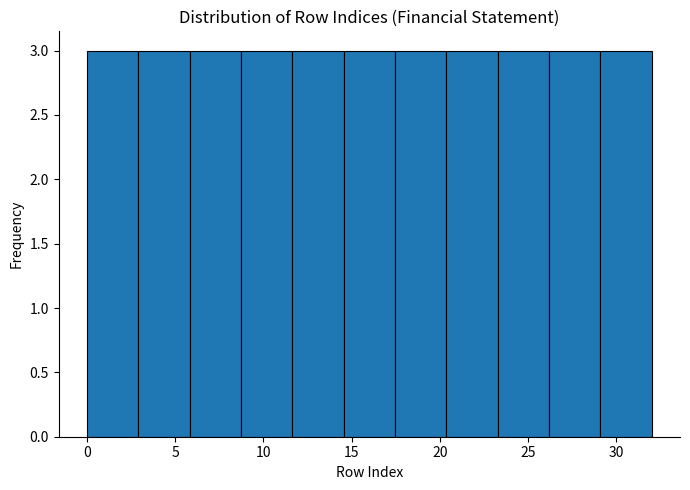

Reading left to right, list every bar in this chart as the range it spans on the x-axis followed by its height. Neither the bar edges nor the heights are printed on the chart, so give them approximately, as read against the axes.

0.0 to 3.0: 3
3.0 to 6.0: 3
6.0 to 8.5: 3
8.5 to 11.5: 3
11.5 to 14.5: 3
14.5 to 17.5: 3
17.5 to 20.5: 3
20.5 to 23.5: 3
23.5 to 26.0: 3
26.0 to 29.0: 3
29.0 to 32.0: 3